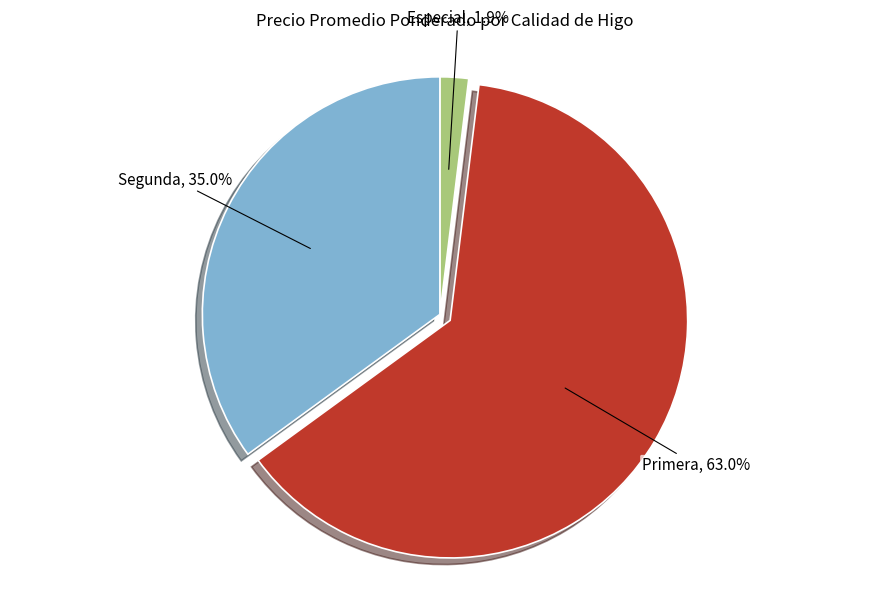

Does any single category account for the majority?

Yes